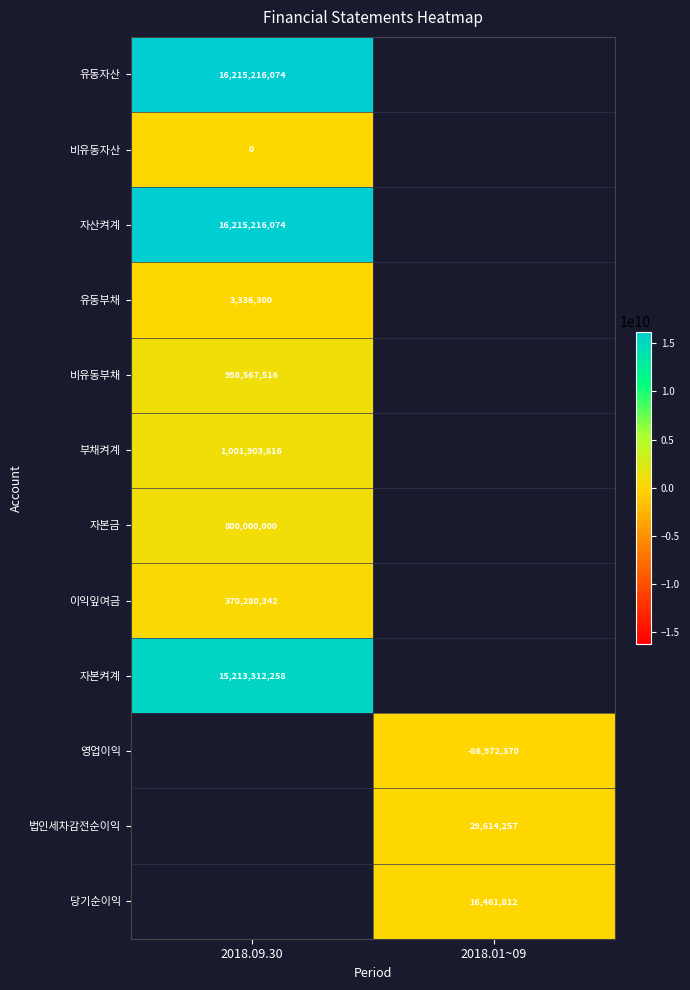

Count the number of data series in this chart.

12